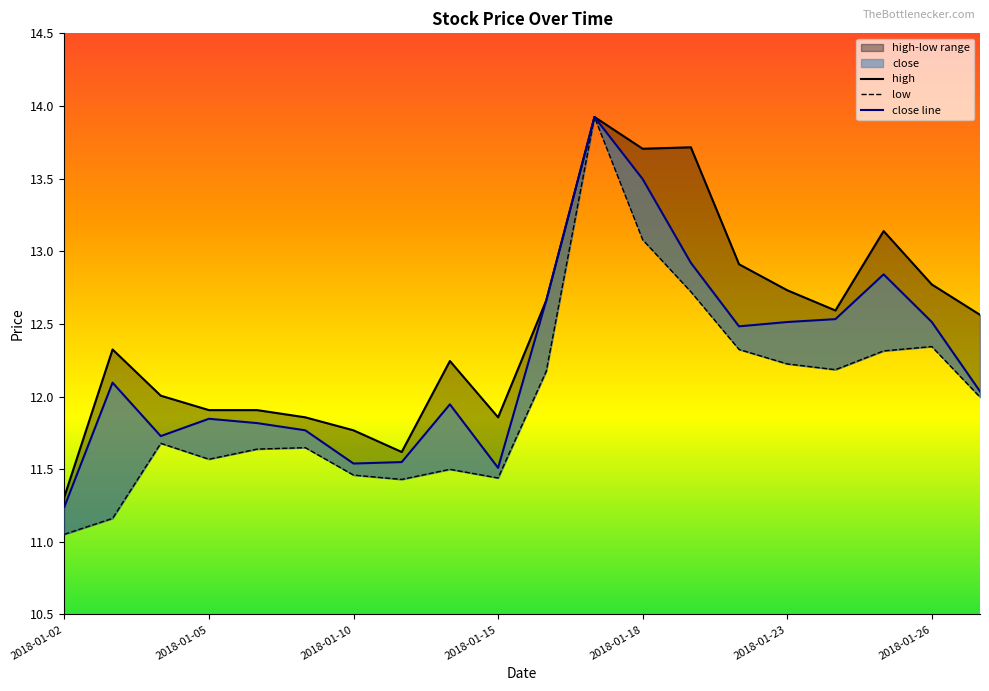

What is the highest value of the high series?

13.9